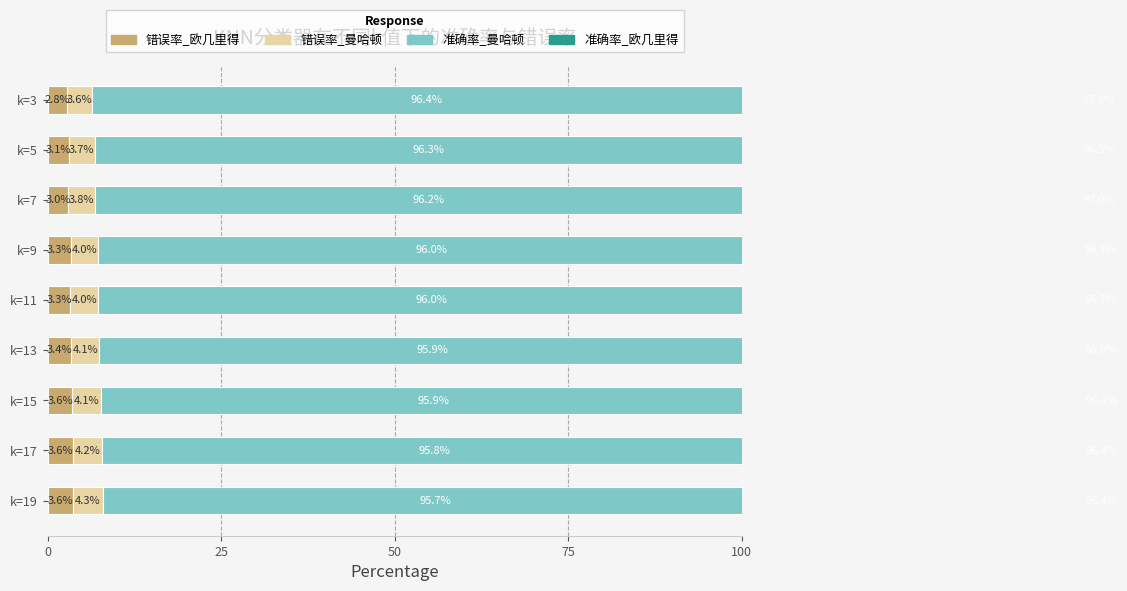

Which series has the largest total across all categories?

准确率_欧几里得